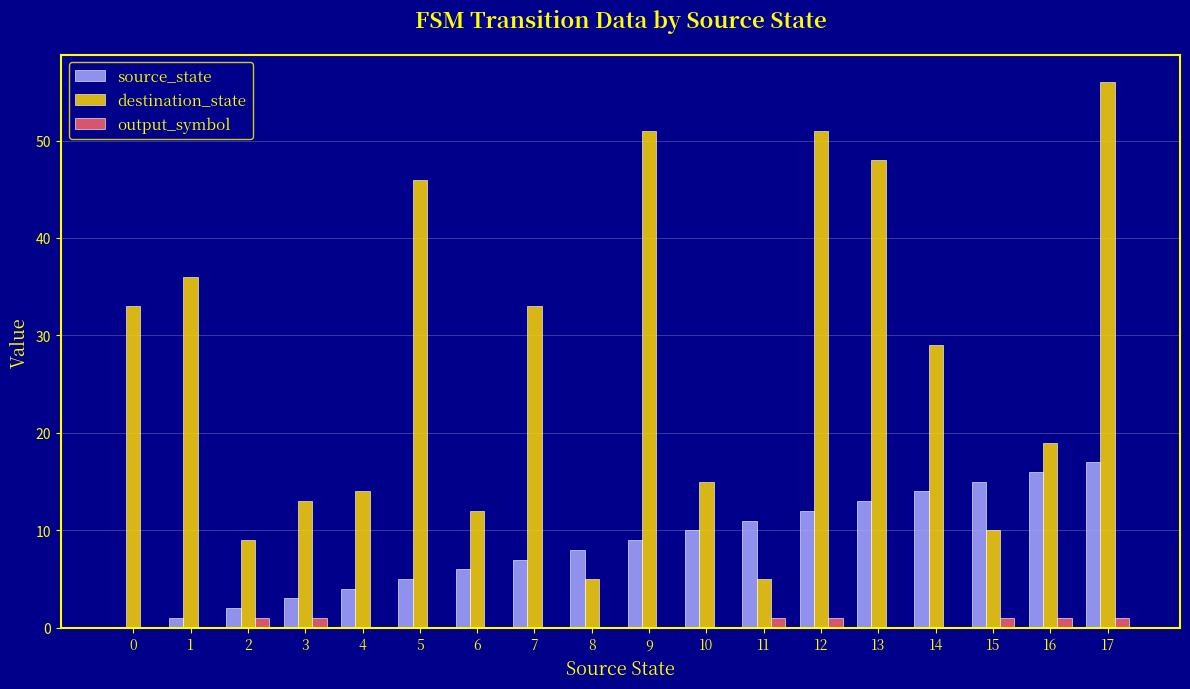

At which category does the chart reach its peak across all series?

17